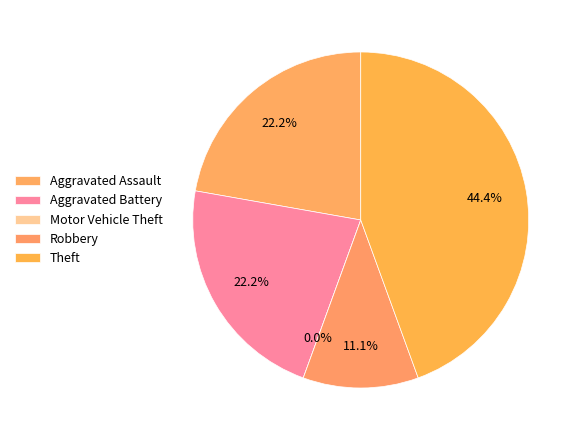

What percentage is NOT represented by Aggravated Assault?

77.8%